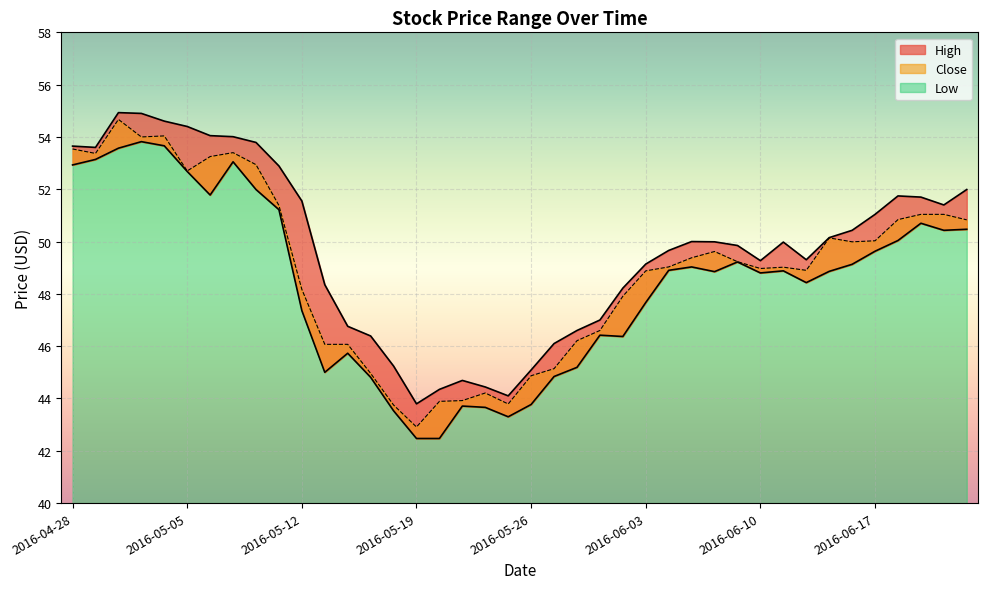

How many values in the High series are below 49?

14